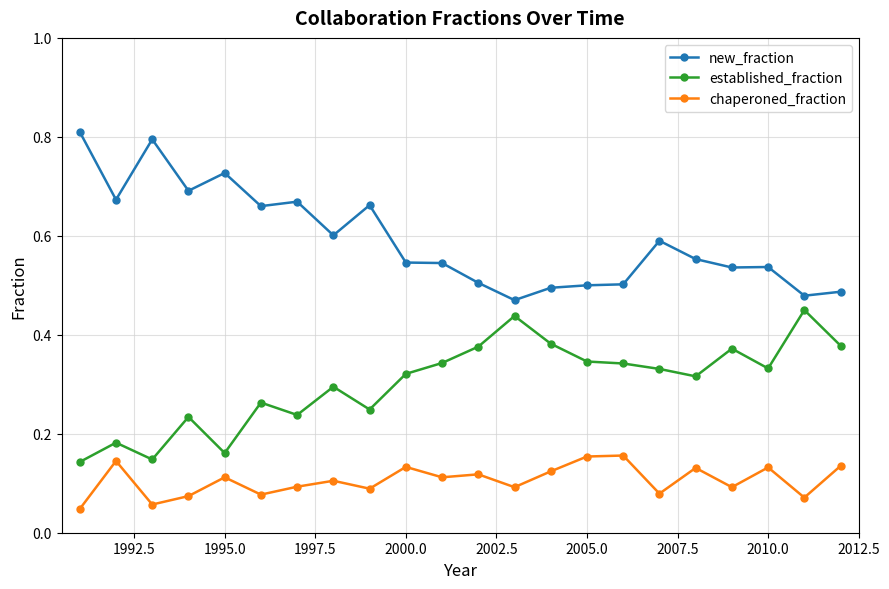

True or false: established_fraction has more than 2 points higher than both neighbors.

True